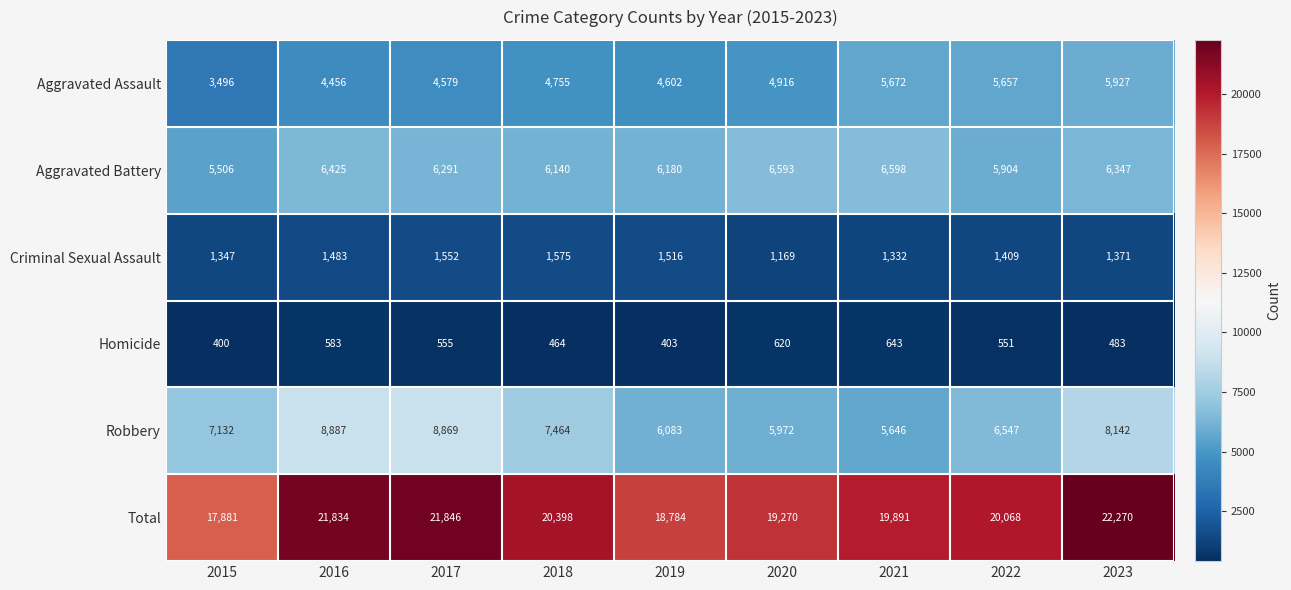

The Homicide series shows 800 at 2023. True or false?

False